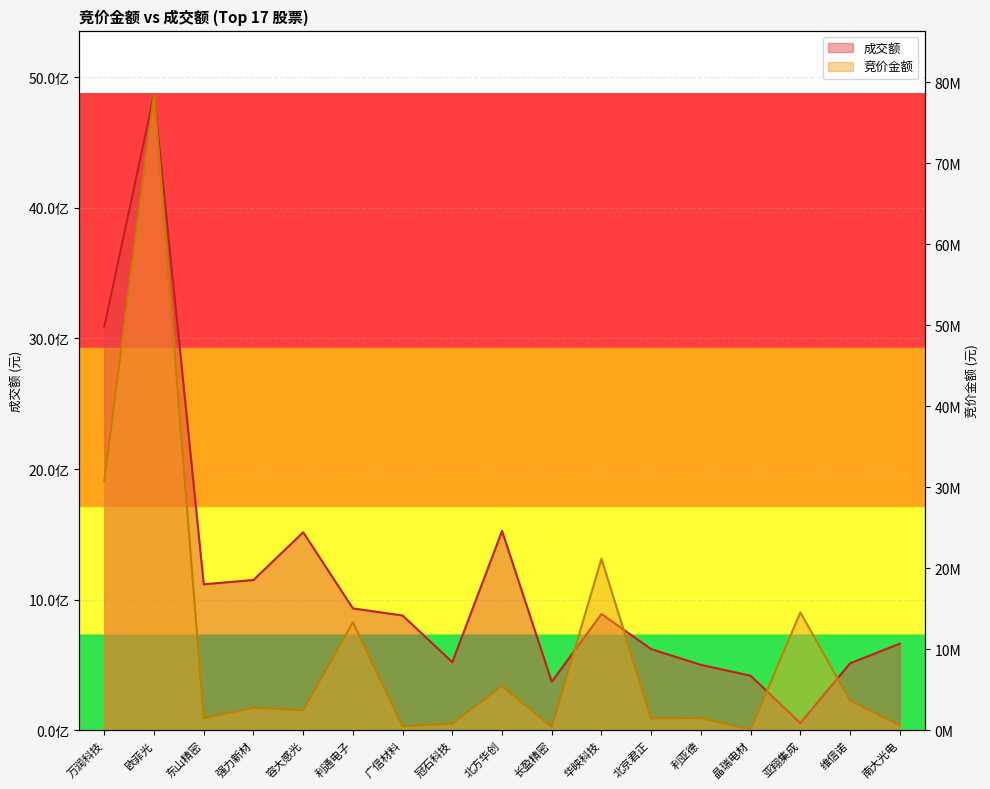

Which series has the largest total across all categories?

成交额